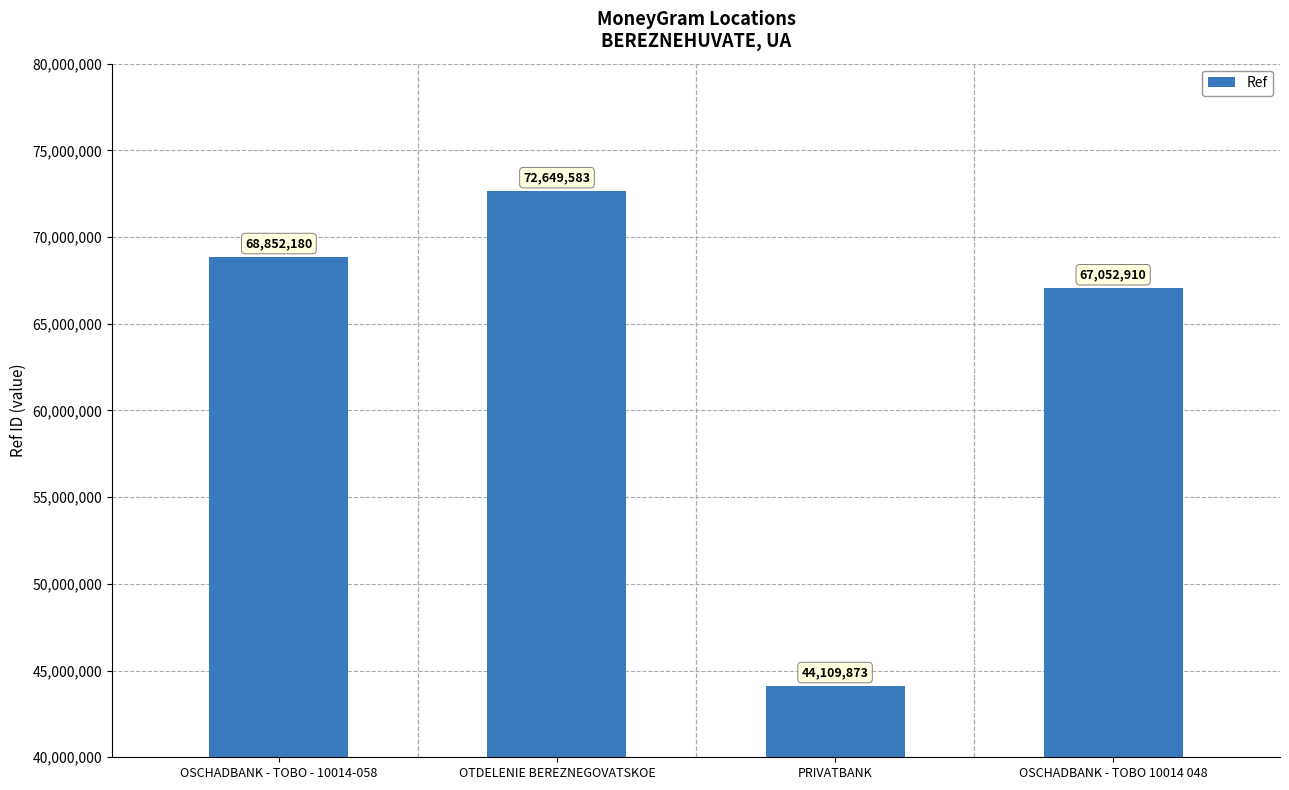

What is the smallest value displayed?

44109873